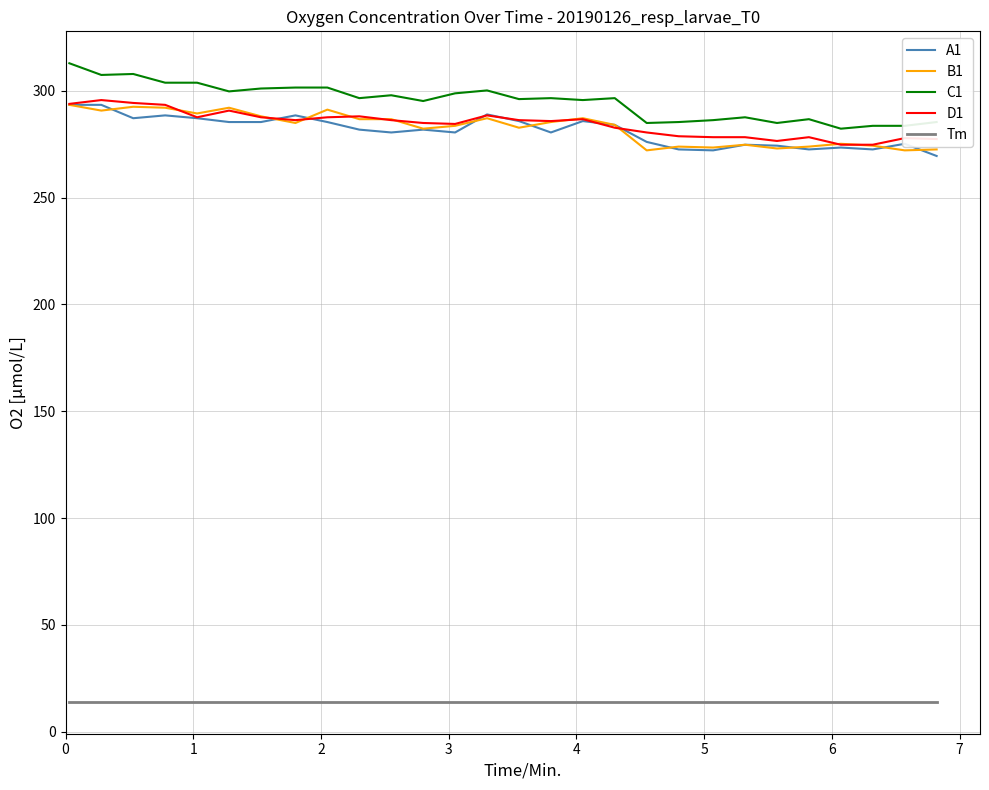

What is the lowest value of the C1 series?

282.3